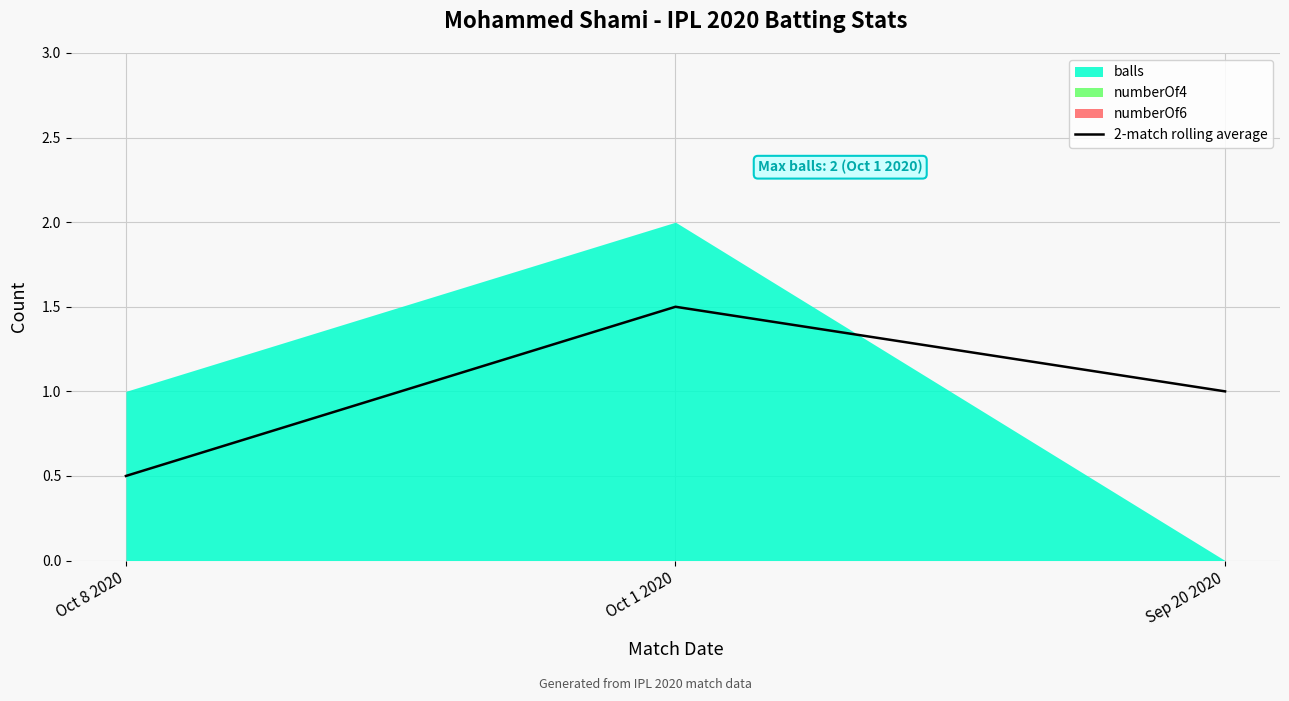

What value does the data have at Sep 20 2020?

1.0